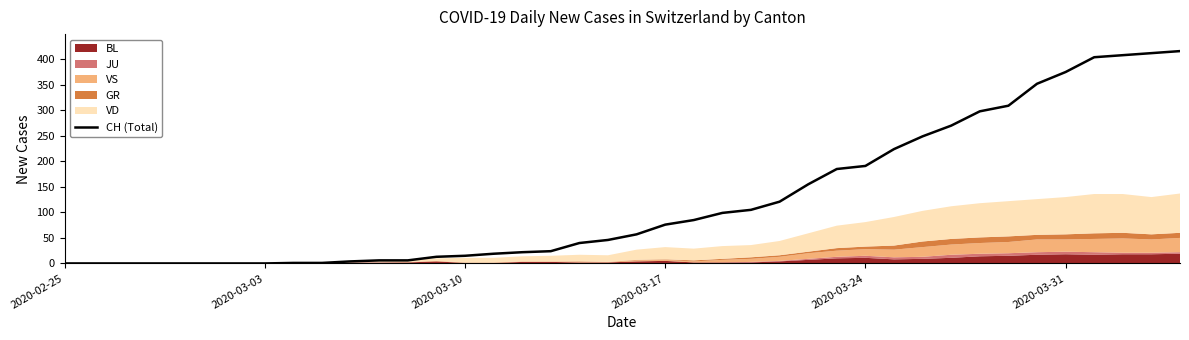

The CH (Total) series shows 0 at 2020-02-25. True or false?

True